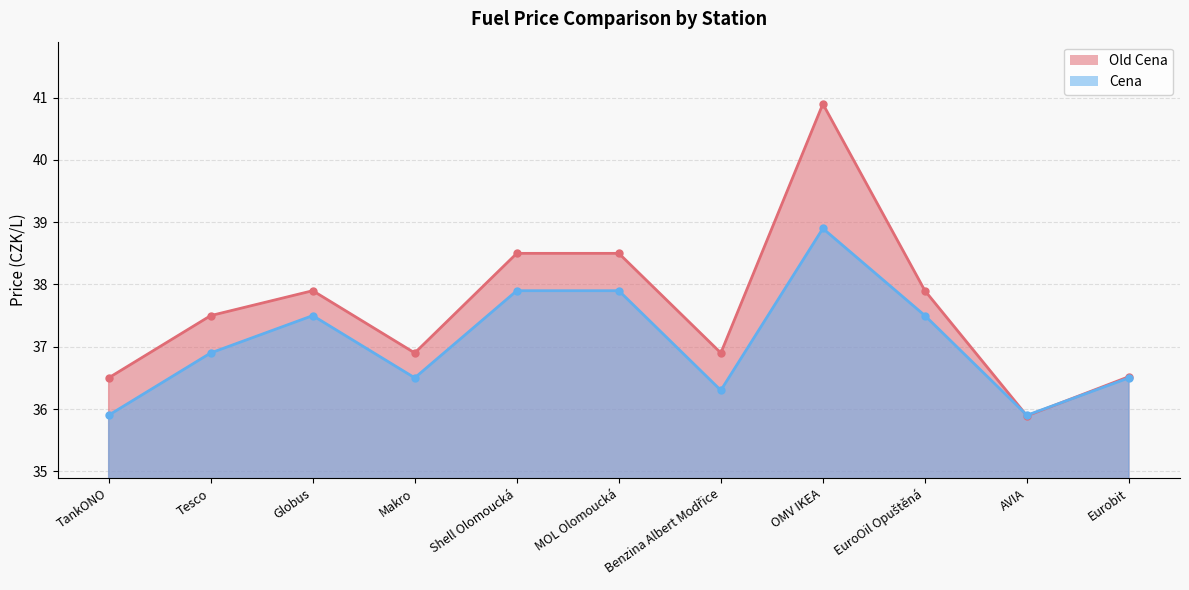

List the series in order of their overall mean, lowest first.

Cena, Old Cena